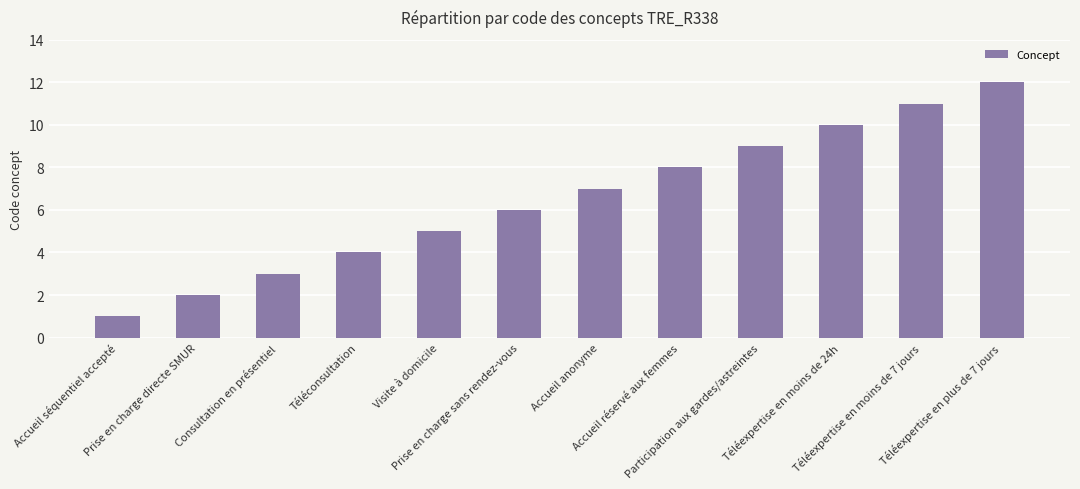

What is the difference between the maximum and minimum values?

11